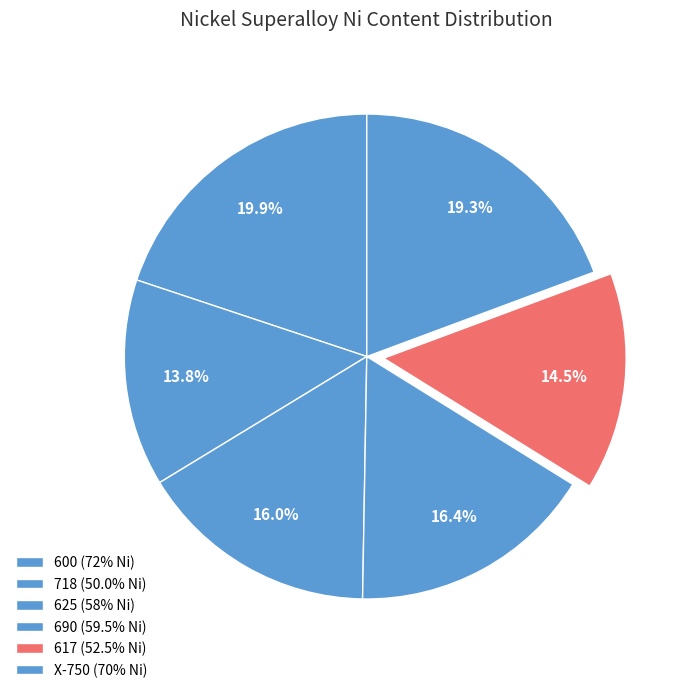

Rank the categories by value from lowest to highest.

718, 617, 625, 690, X-750, 600